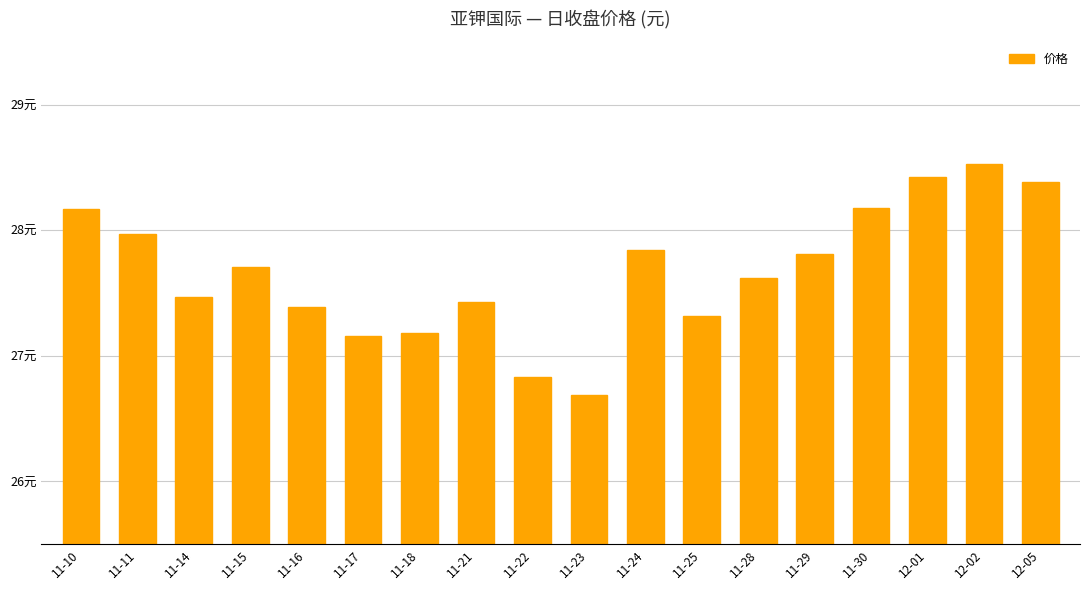

What is the difference between the maximum and minimum values?

1.8